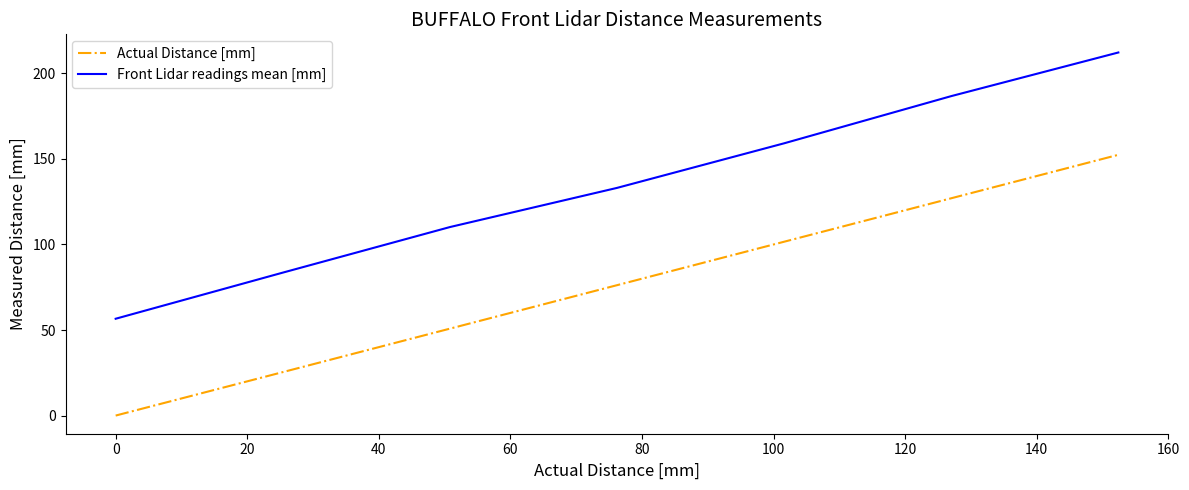

What is the sum of all Actual Distance [mm] values?

533.4